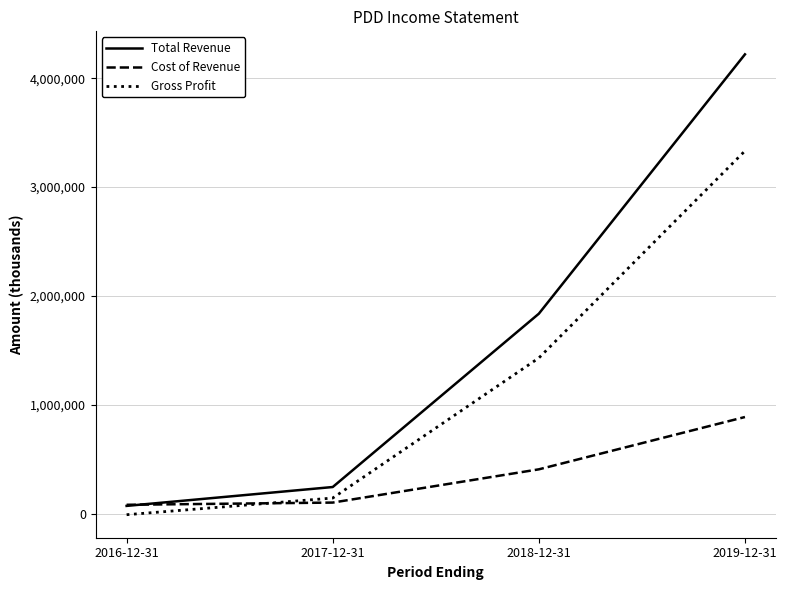

How many lines are shown in the chart?

3